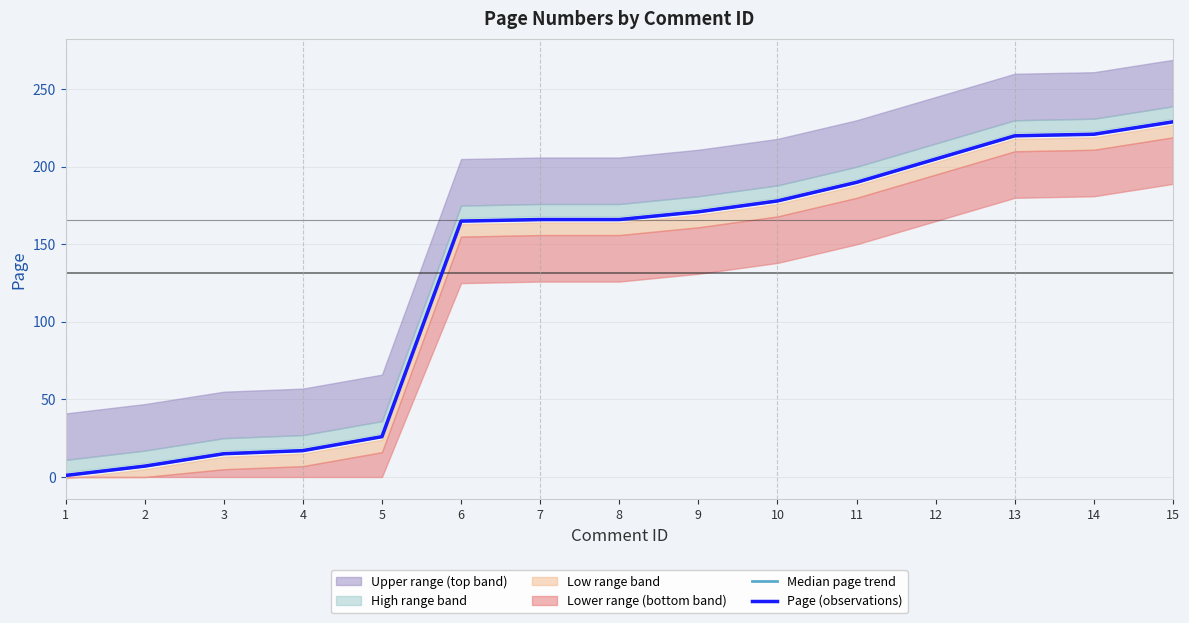

Which category has the lowest value in the Page (observations) series?

1